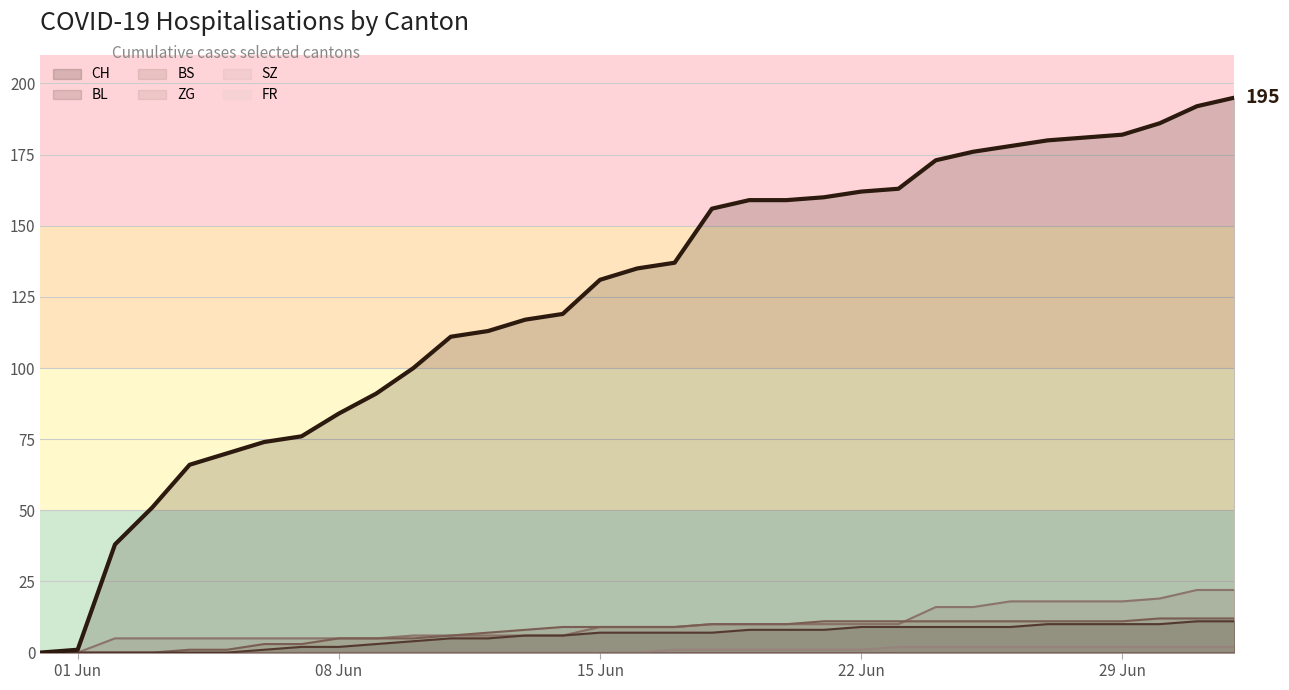

Which series has the largest range (max minus min)?

CH